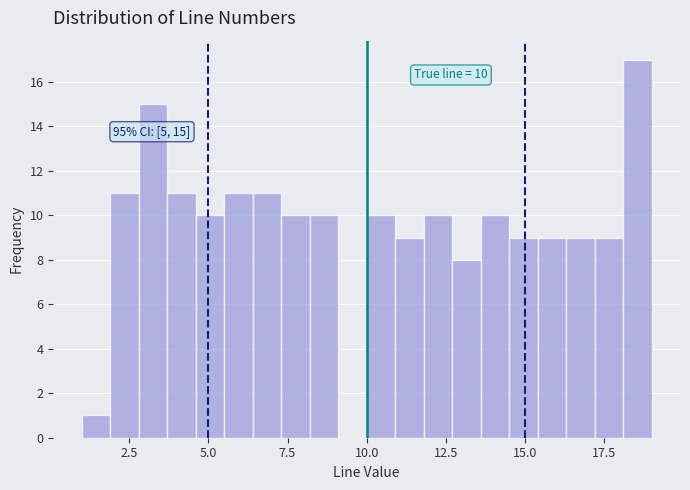

Around what value on the x-axis is the tallest bar? Give the approximate position of its centre, as read against the axis.

18.5